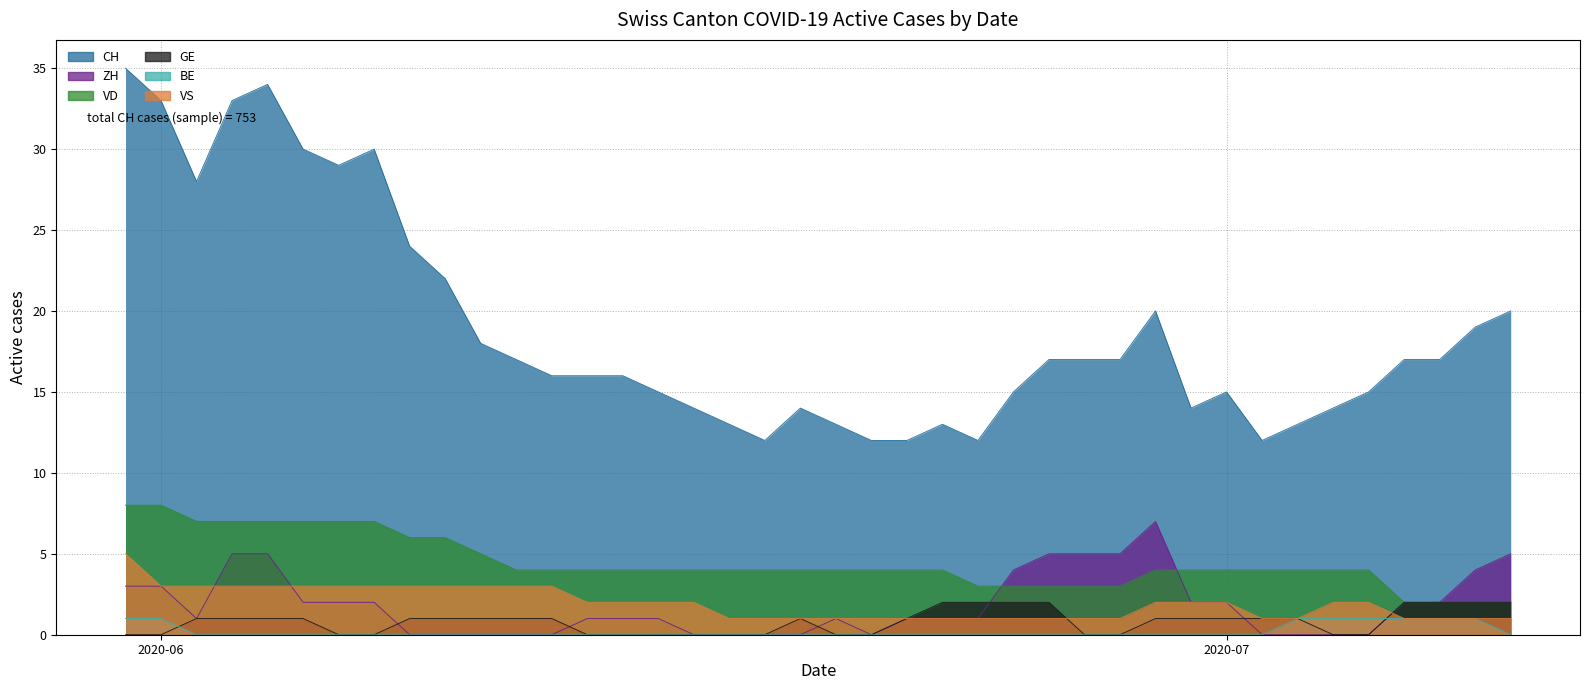

True or false: VS has a value of 3 at 2020-06-11.

True